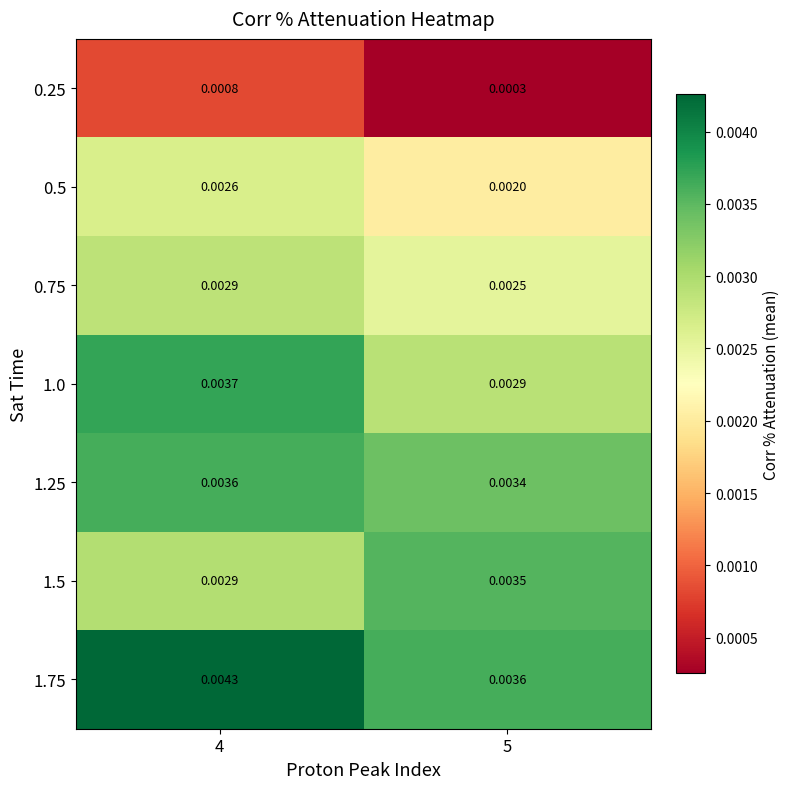

Is the value of 1.0 at 5 greater than the value of 1.75 at 4?

No